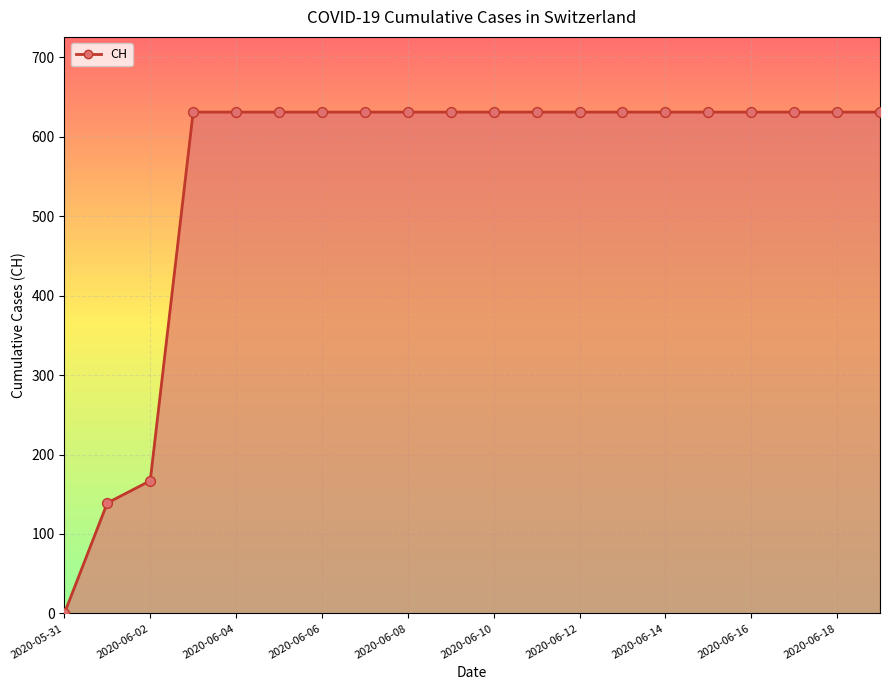

What is the difference between the maximum and minimum values?

631